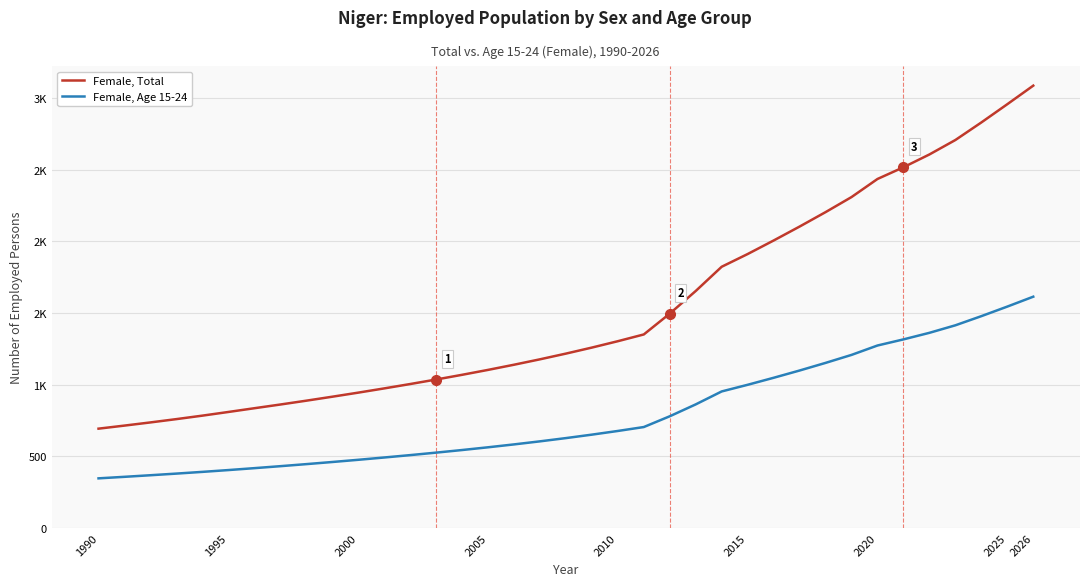

What is the difference between the maximum and minimum values in the Female, Age 15-24 series?

1267.5